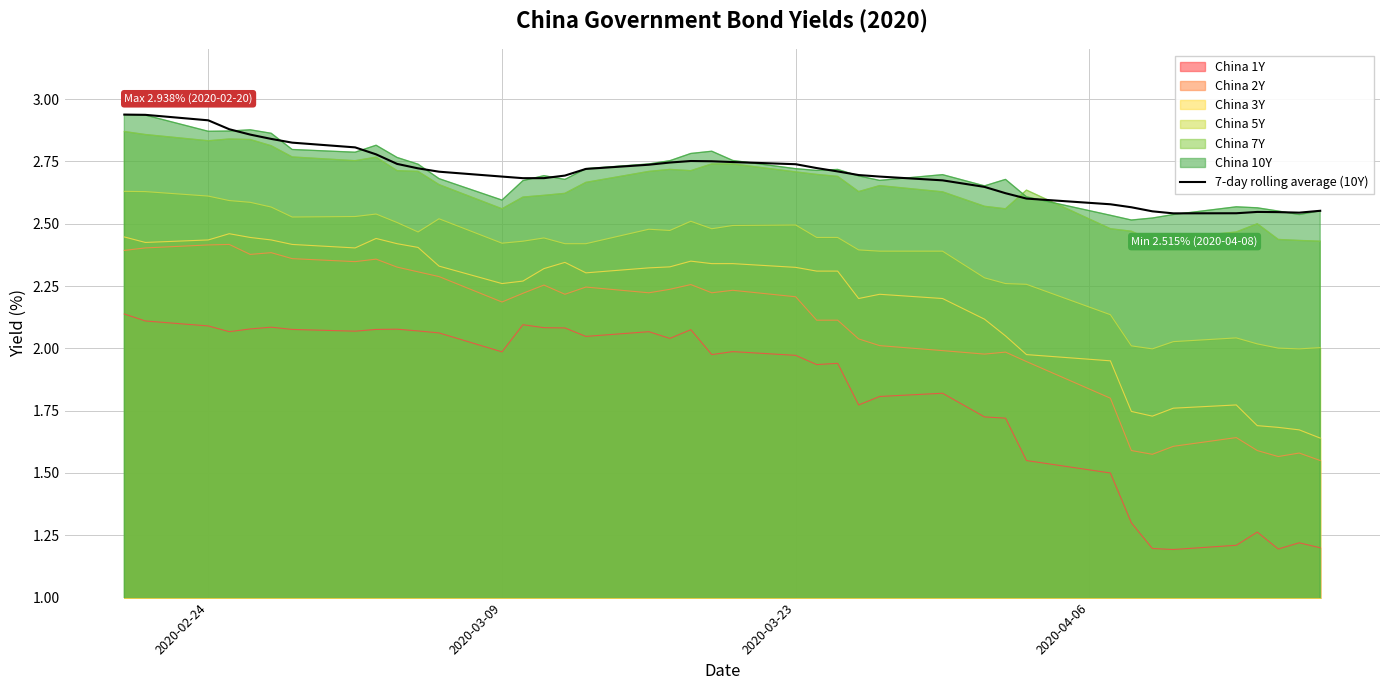

Reading left to right, what are all the values shown in this chart?

2.9	2.9	2.9	2.9	2.9	2.8	2.8	2.8	2.8	2.7	2.7	2.7	2.7	2.7	2.7	2.7	2.7	2.7	2.7	2.8	2.8	2.7	2.7	2.7	2.7	2.7	2.7	2.7	2.6	2.6	2.6	2.6	2.6	2.5	2.5	2.5	2.5	2.5	2.5	2.6